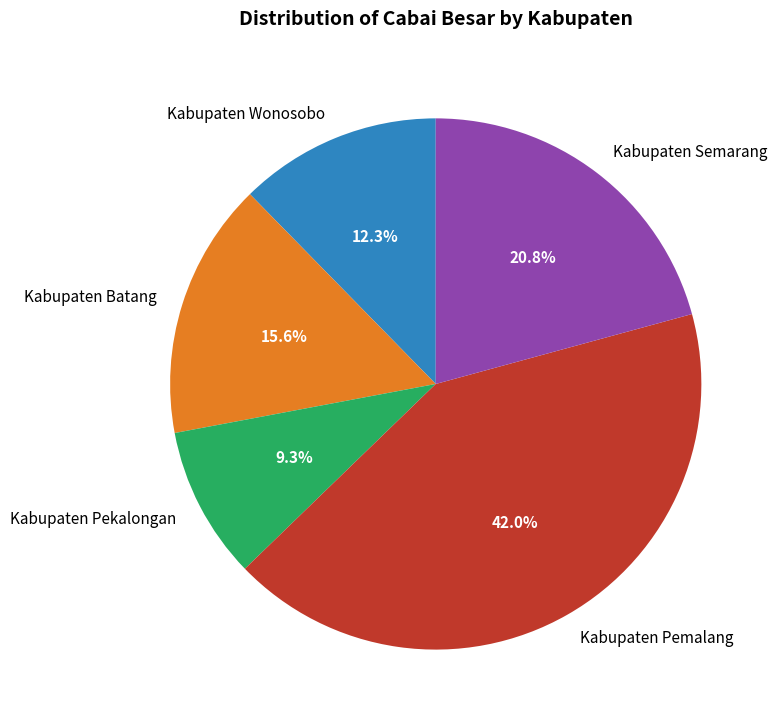

Is the sum of Kabupaten Wonosobo and Kabupaten Pemalang greater than half?

Yes